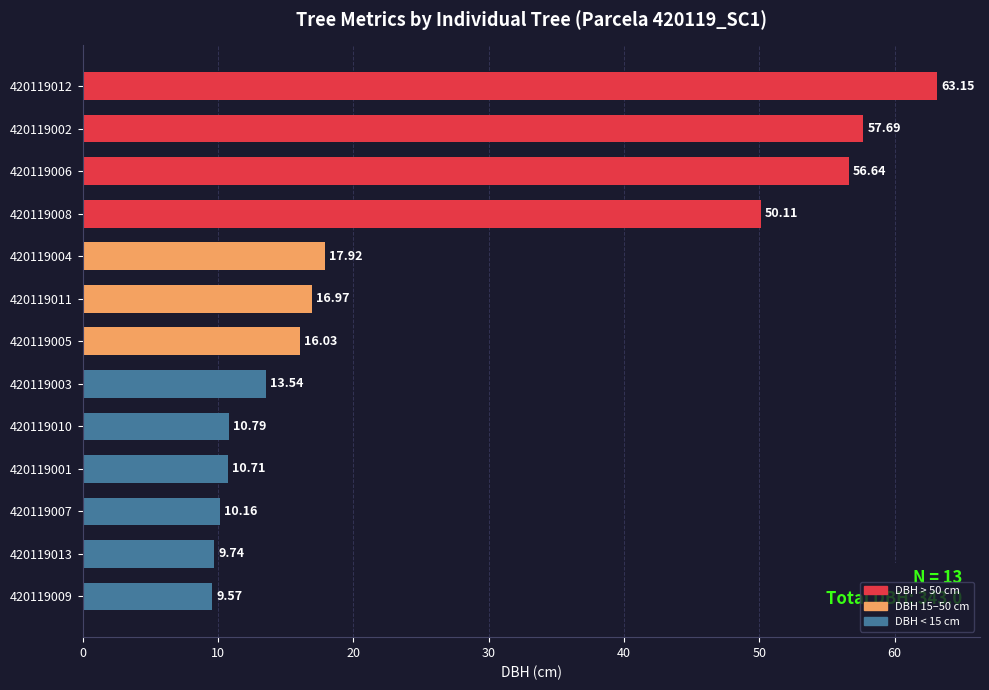

Rank the categories by value from highest to lowest.

420119012, 420119002, 420119006, 420119008, 420119004, 420119011, 420119005, 420119003, 420119010, 420119001, 420119007, 420119013, 420119009